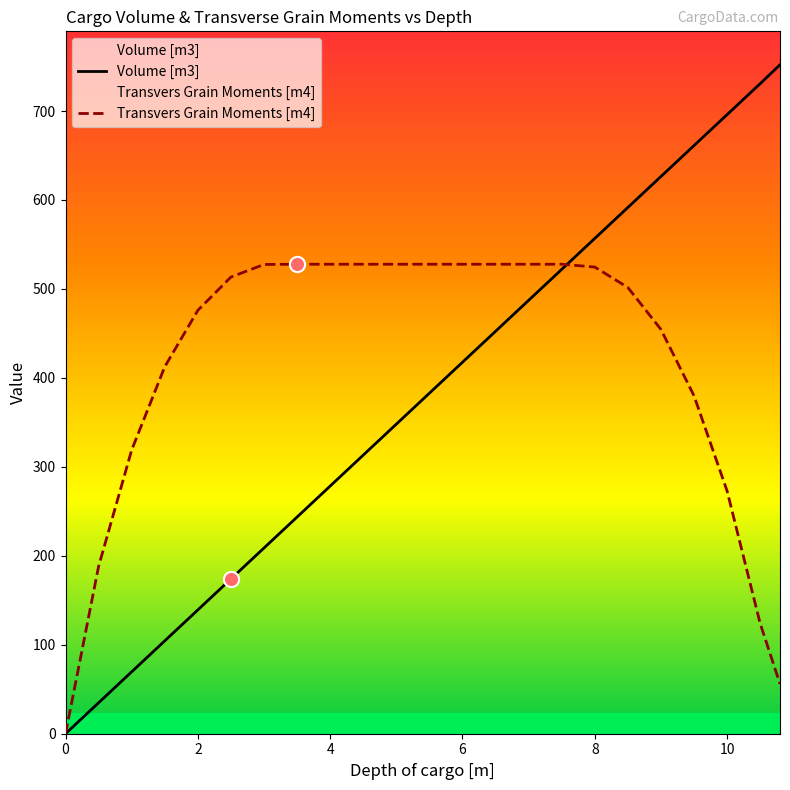

What are all the series names shown in the legend?

Volume [m3], Transvers Grain Moments [m4]